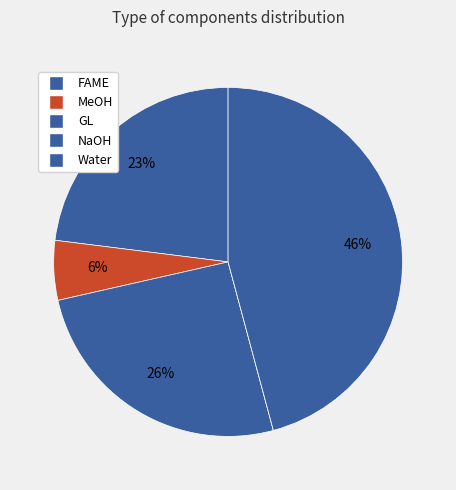

To the nearest percent, what is the combined percentage of NaOH and Water?

46%